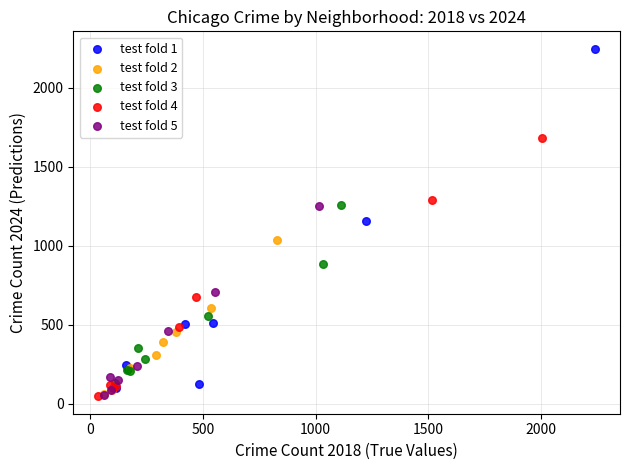

What are all the series names shown in the legend?

test fold 1, test fold 2, test fold 3, test fold 4, test fold 5